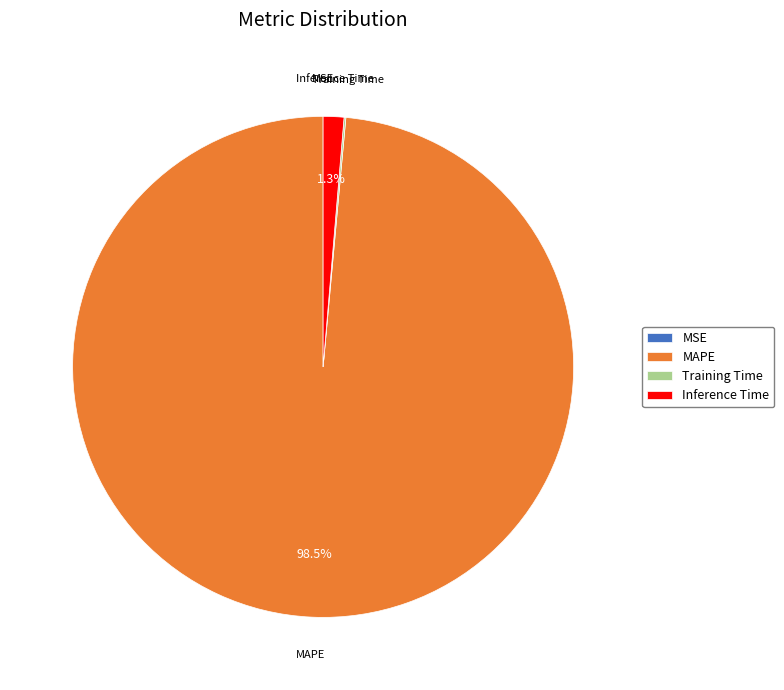

Which slice is the largest?

MAPE